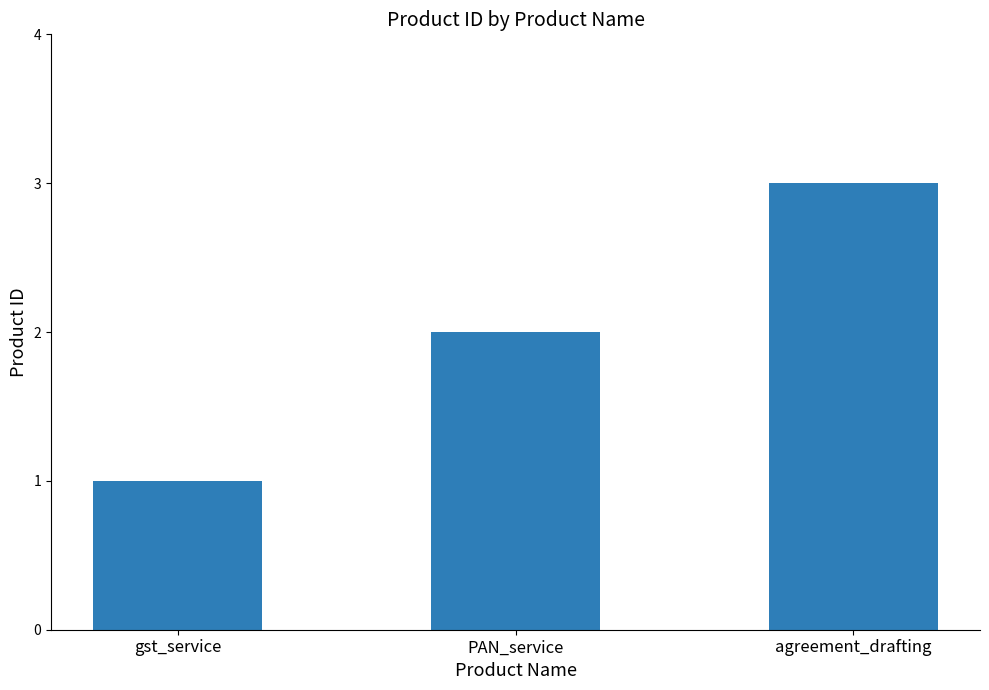

What is the ratio of the value at agreement_drafting to the value at PAN_service?

1.5